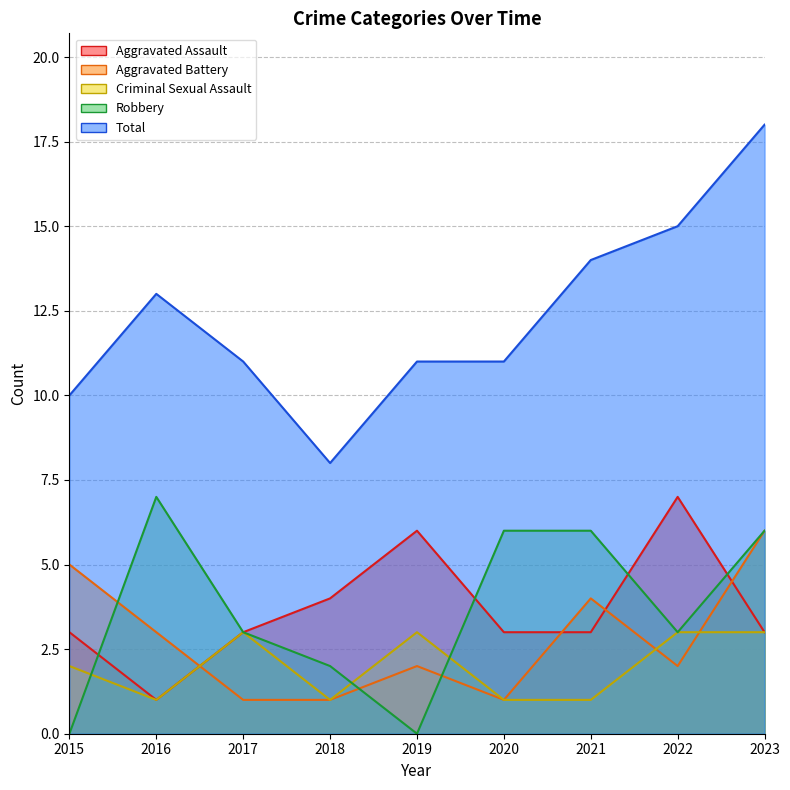

At 2017, list the series in order from smallest to largest.

Aggravated Battery, Aggravated Assault, Criminal Sexual Assault, Robbery, Total